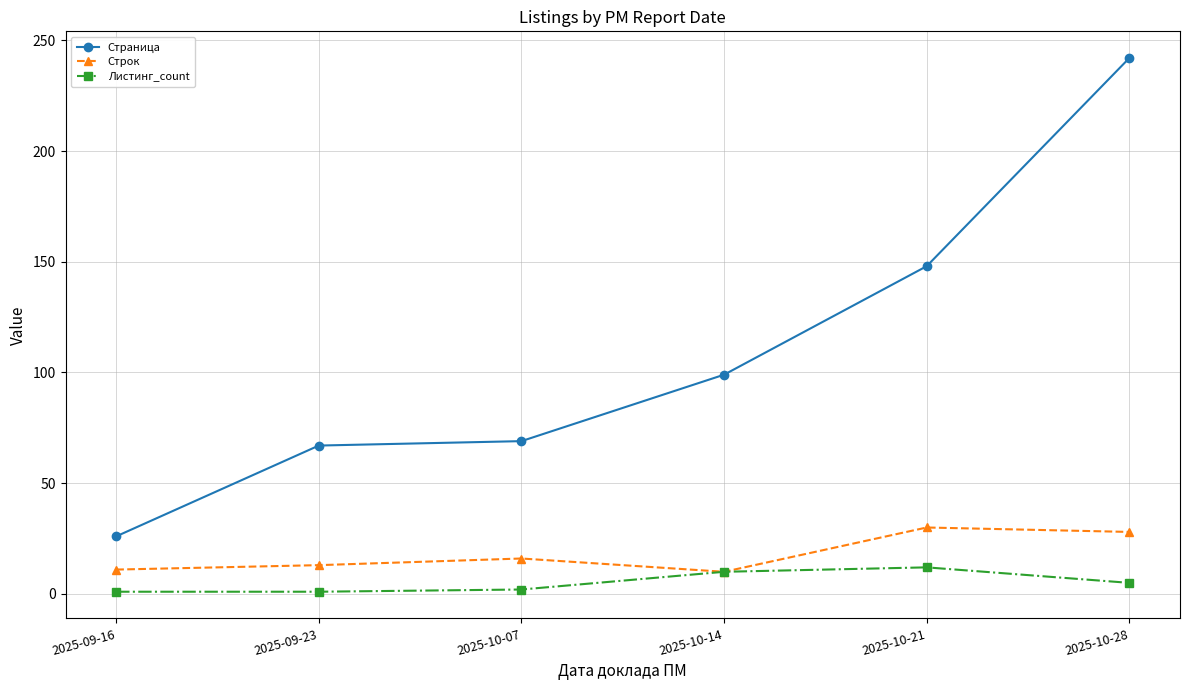

Which series changed the most between 2025-10-07 and 2025-10-14?

Страница